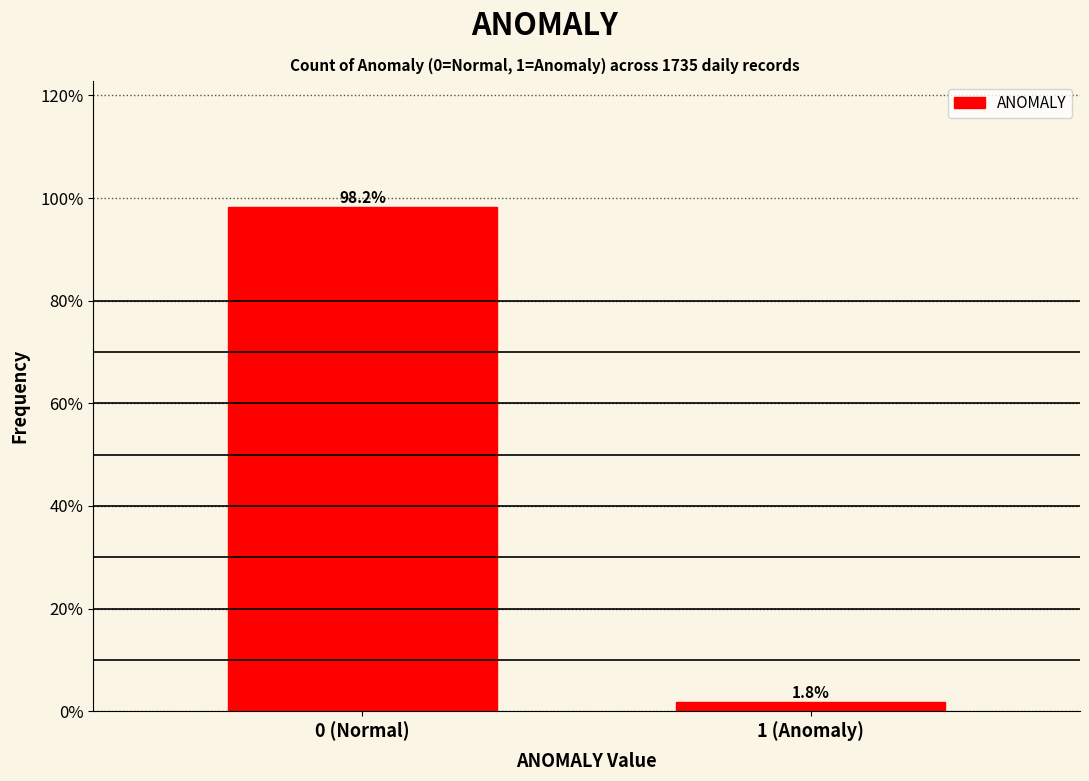

Reading right to left, what are all the values shown in this chart?

1 (Anomaly)=1.8	0 (Normal)=98.2